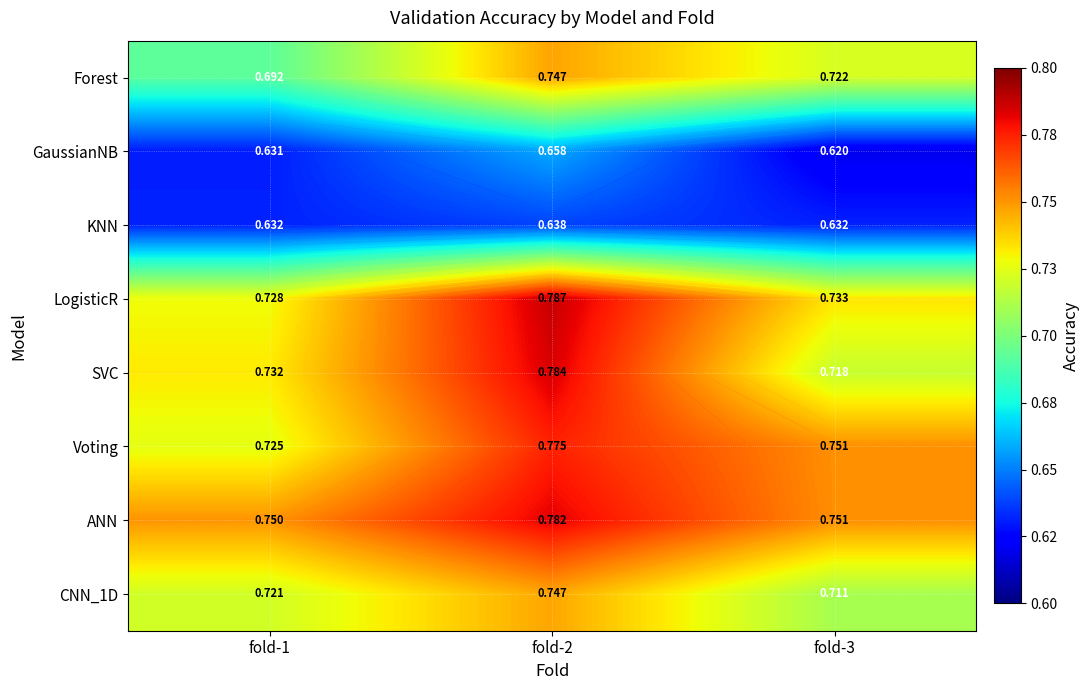

How many LogisticR values are between 0 and 1?

3